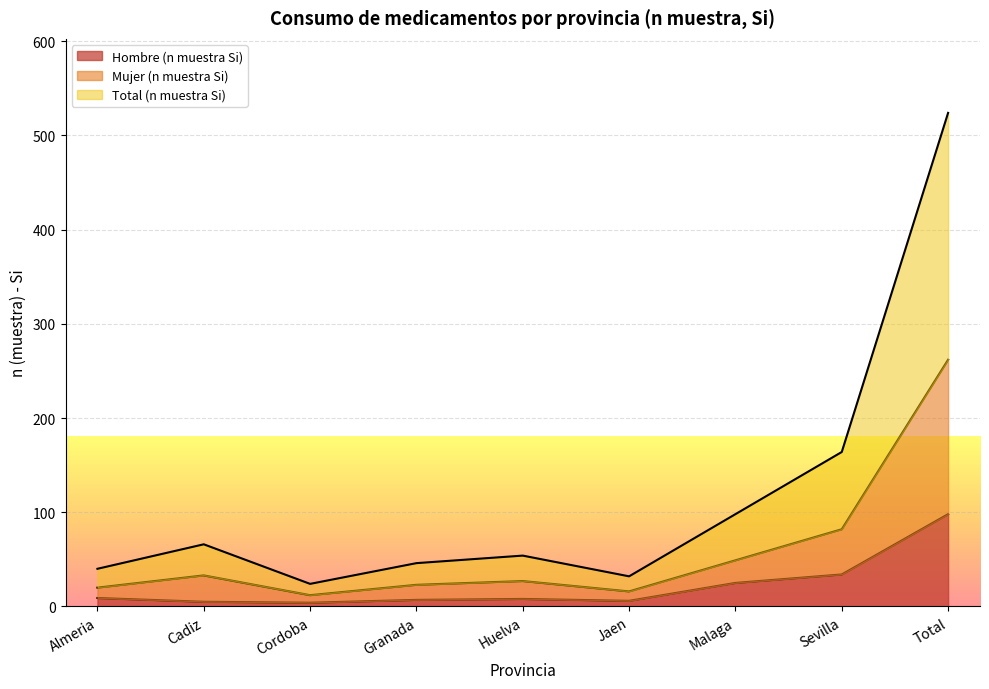

Reading left to right, transcribe all the data shown in this chart.

Hombre (n muestra Si): Almeria=9	Cadiz=5	Cordoba=4	Granada=7	Huelva=8	Jaen=6	Malaga=25	Sevilla=34	Total=98
Mujer (n muestra Si): Almeria=20	Cadiz=33	Cordoba=12	Granada=23	Huelva=27	Jaen=16	Malaga=49	Sevilla=82	Total=262
Total (n muestra Si): Almeria=40	Cadiz=66	Cordoba=24	Granada=46	Huelva=54	Jaen=32	Malaga=98	Sevilla=164	Total=524